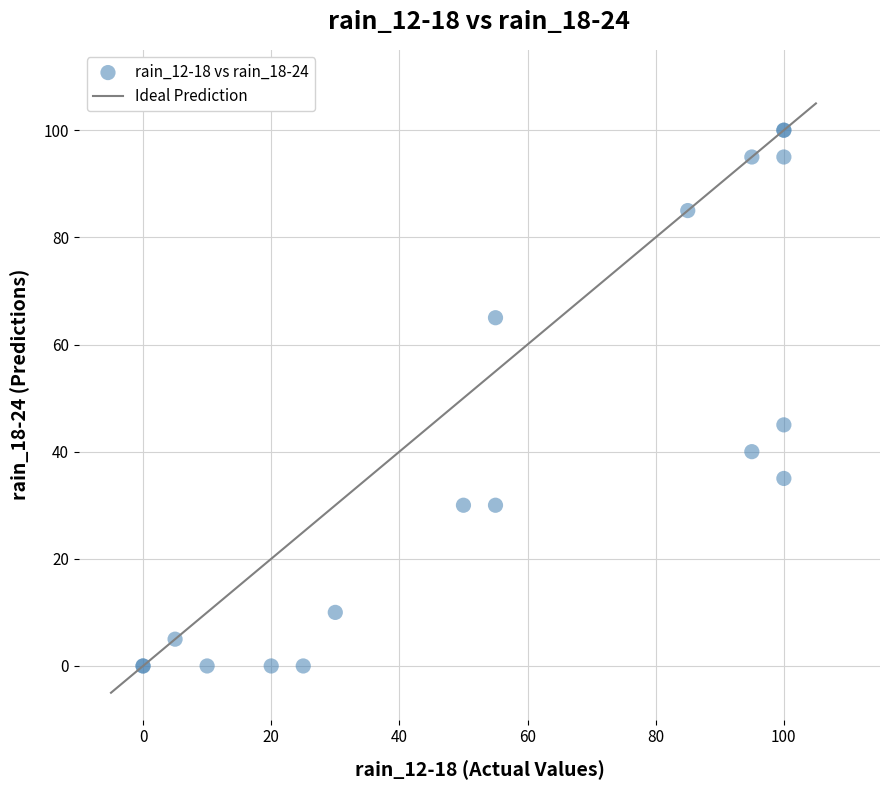

What Y value in the scatter plot is closest to 50?

45